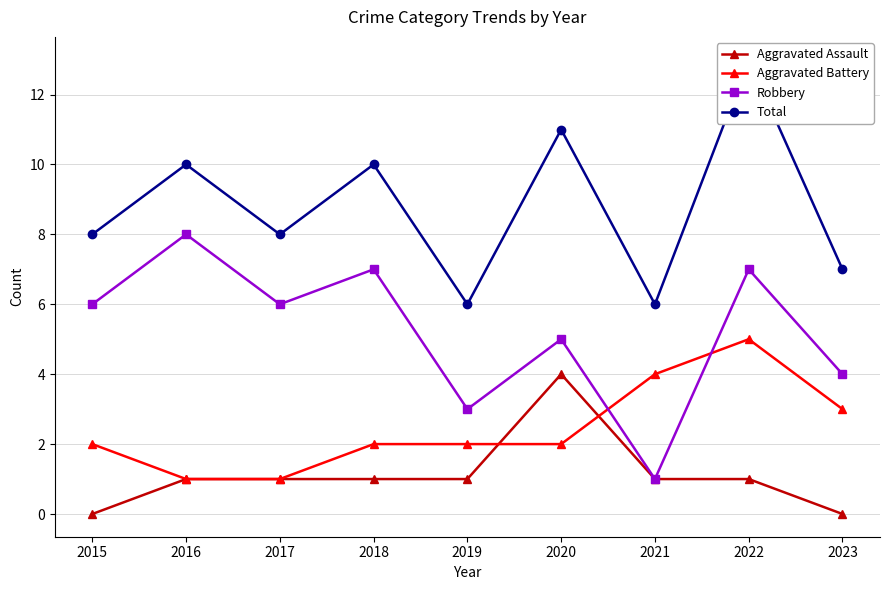

What is the value of the Aggravated Battery point at the 9th from the left?

3